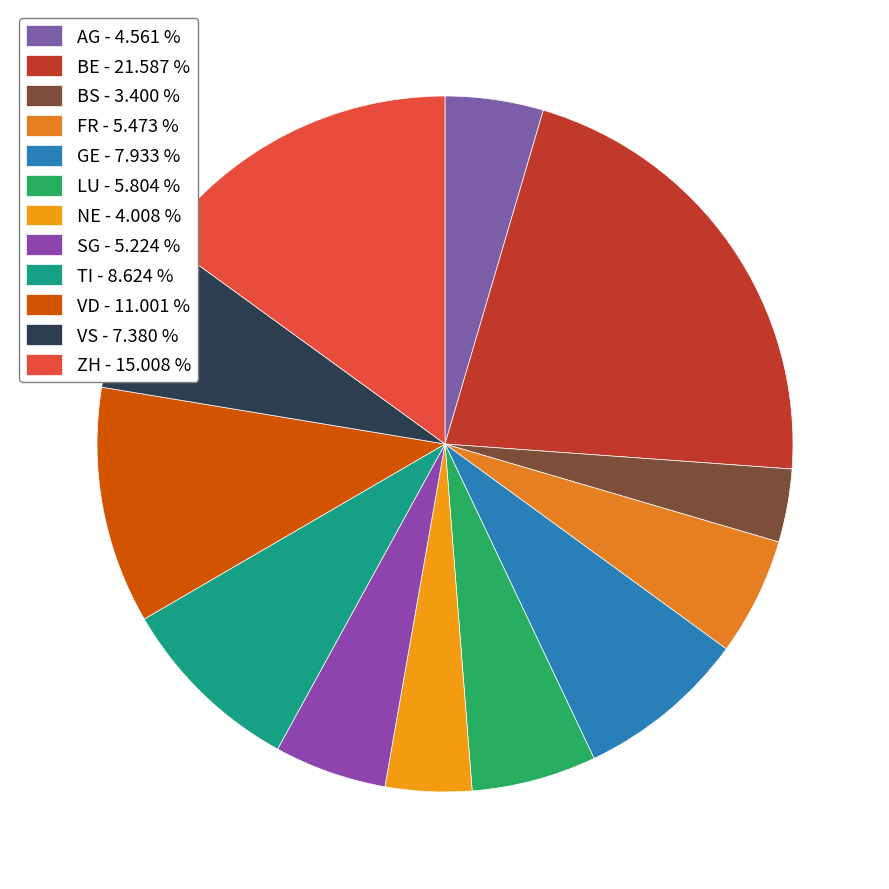

Is there a majority slice in this chart?

No